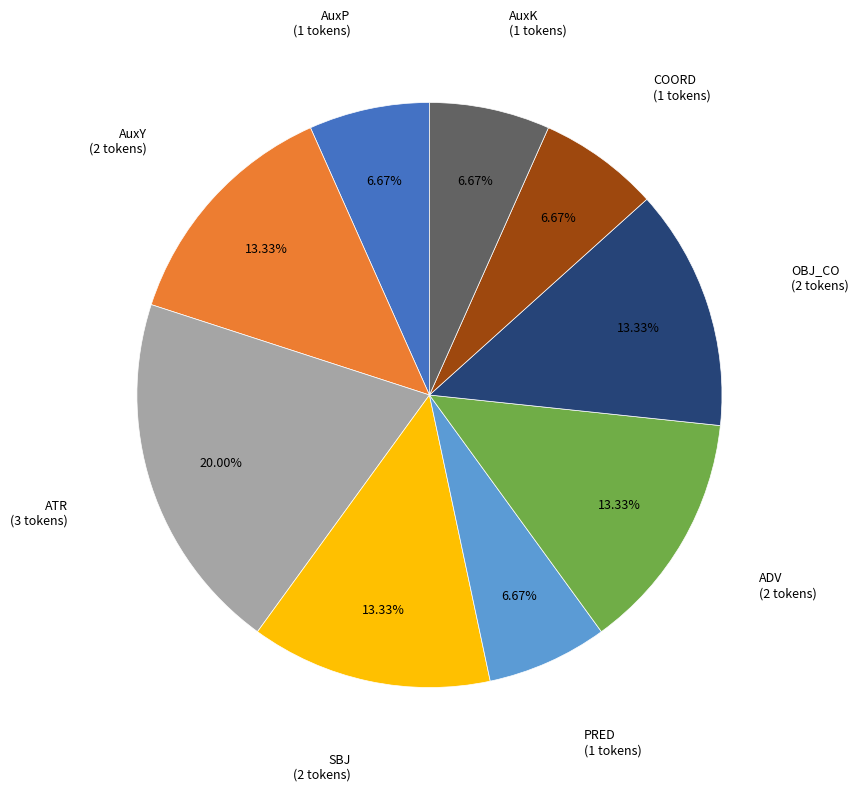

Which category has the biggest portion of the pie?

ATR